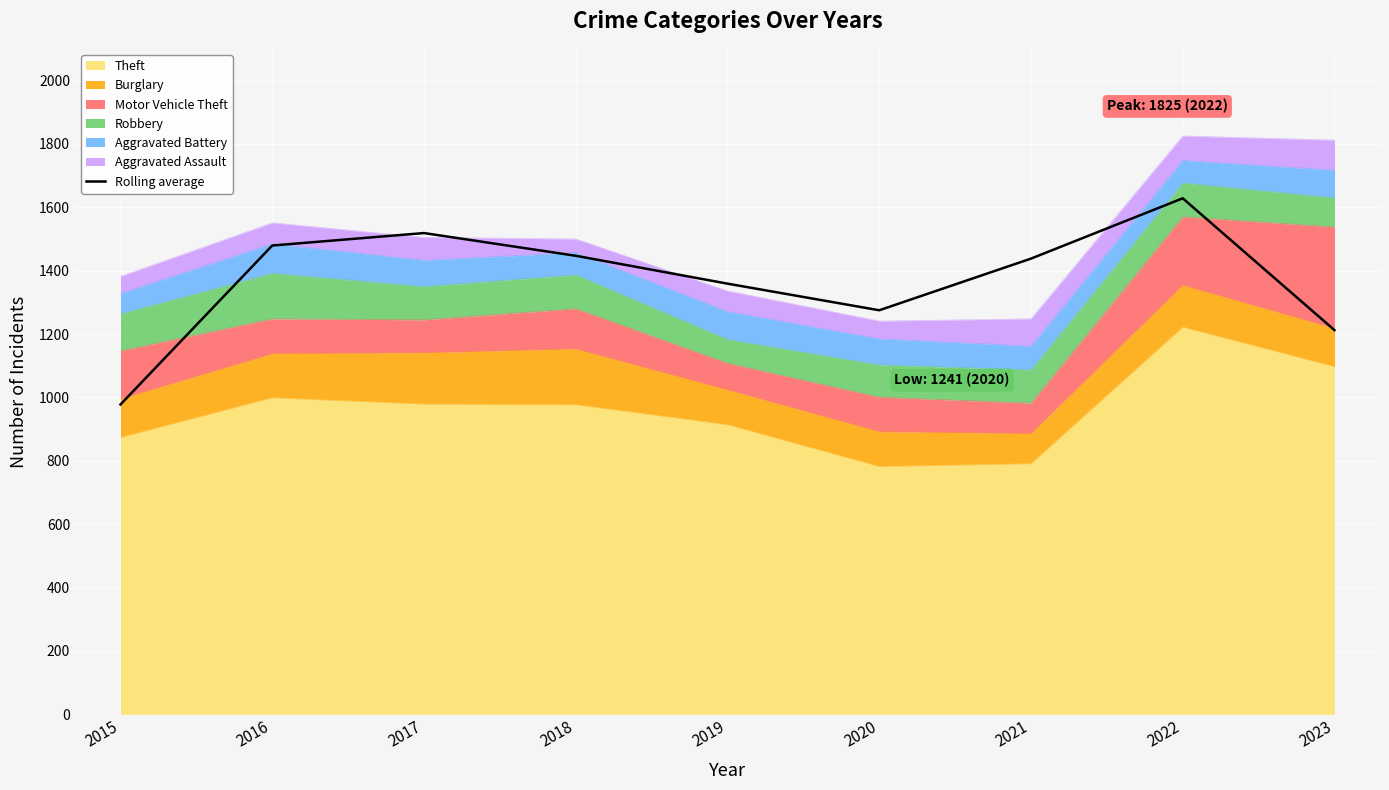

True or false: the data has more than 0 interior local peaks.

True